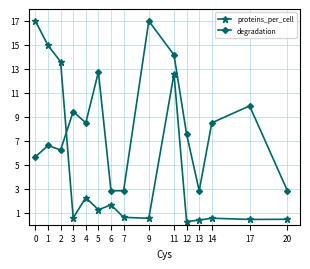

What is the highest value of the proteins_per_cell series?

17.0